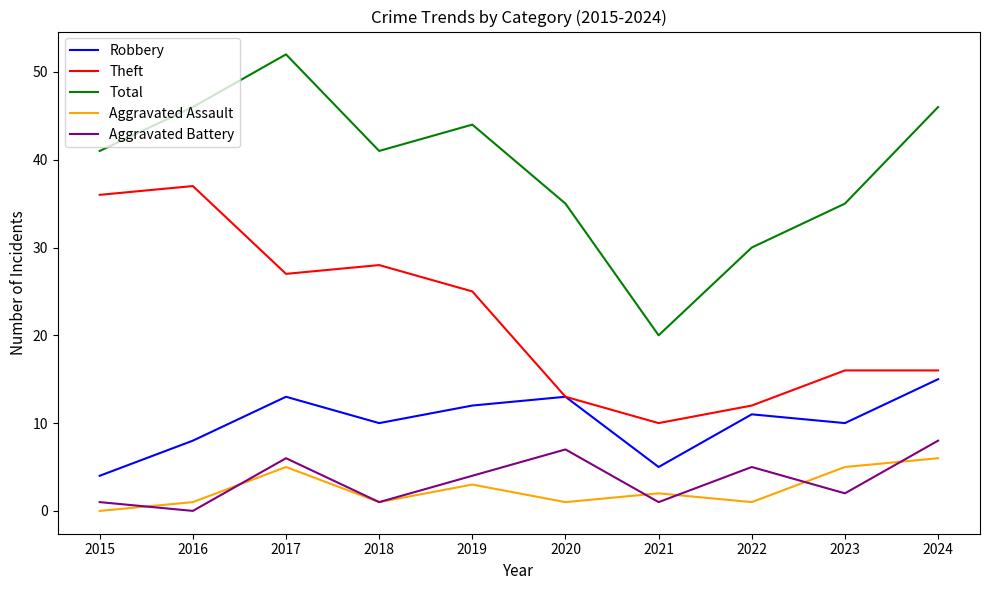

Reading left to right, transcribe all the data shown in this chart.

Robbery: 2015=4	2016=8	2017=13	2018=10	2019=12	2020=13	2021=5	2022=11	2023=10	2024=15
Theft: 2015=36	2016=37	2017=27	2018=28	2019=25	2020=13	2021=10	2022=12	2023=16	2024=16
Total: 2015=41	2016=46	2017=52	2018=41	2019=44	2020=35	2021=20	2022=30	2023=35	2024=46
Aggravated Assault: 2015=0	2016=1	2017=5	2018=1	2019=3	2020=1	2021=2	2022=1	2023=5	2024=6
Aggravated Battery: 2015=1	2016=0	2017=6	2018=1	2019=4	2020=7	2021=1	2022=5	2023=2	2024=8